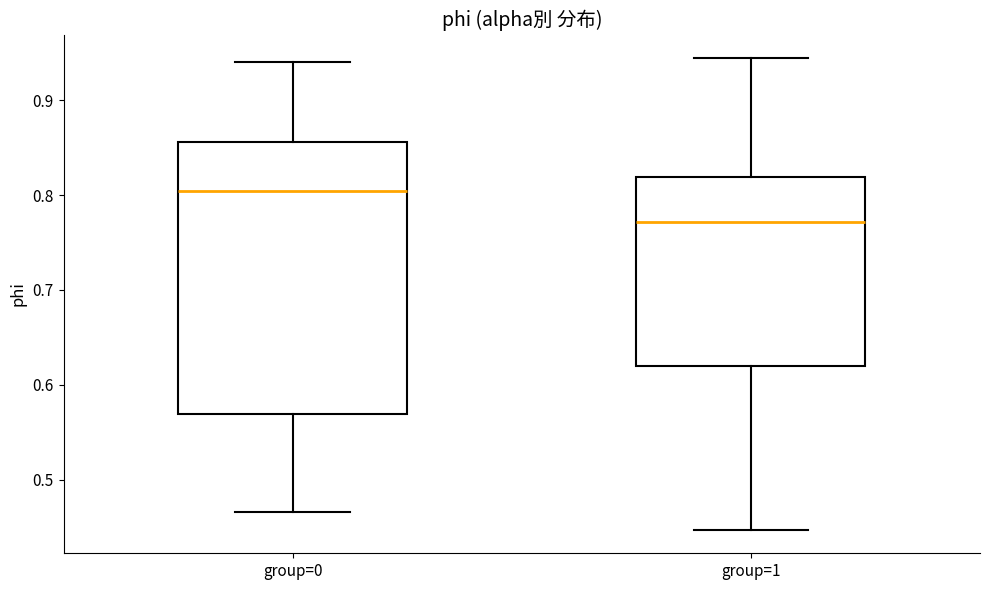

Reading left to right, transcribe this box plot: for each box, give where its median line is, the range the box spans, and where its two whiskers end, as read against the y-axis. The values are not printed on the chart, so give them approximately, as read against the axis.

group=0: median 0.80, box 0.57 to 0.86, whiskers 0.47 to 0.94
group=1: median 0.77, box 0.62 to 0.82, whiskers 0.45 to 0.94